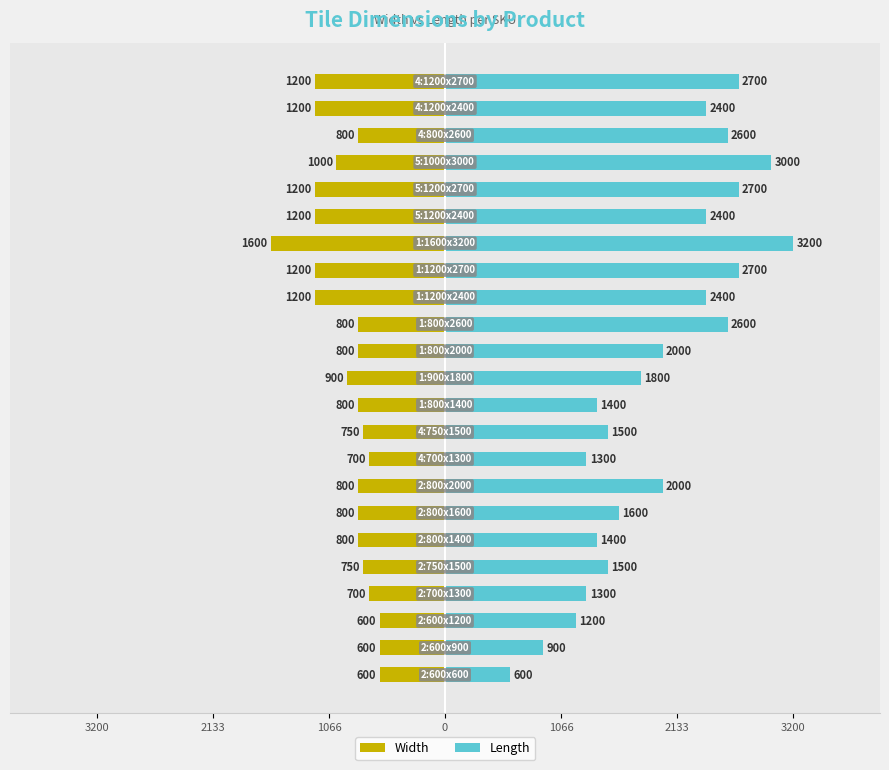

What is the sum of all Width values?

-21000